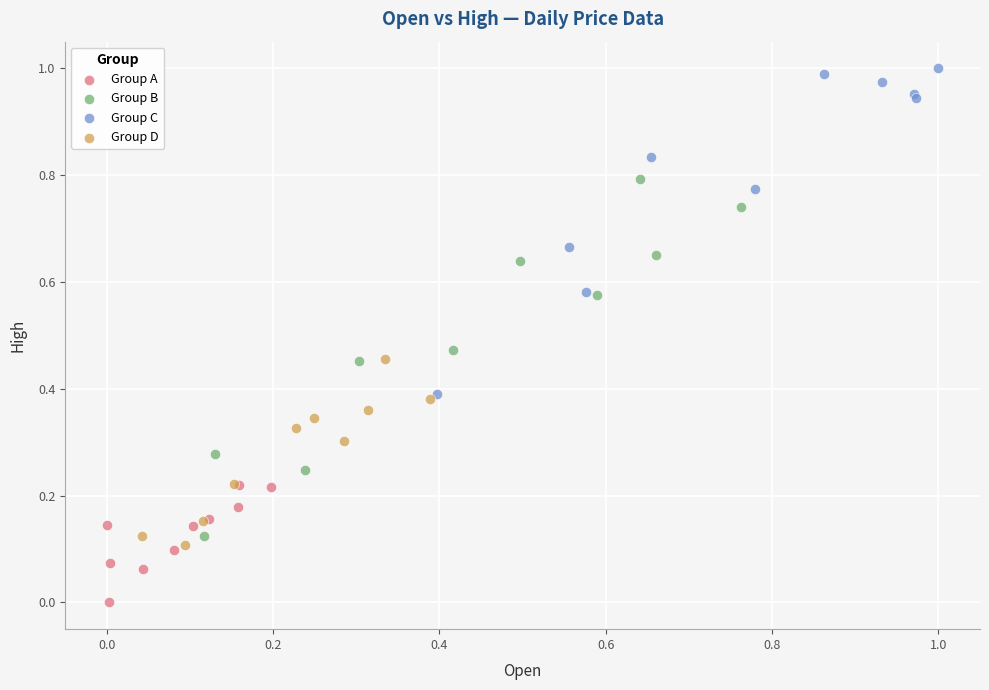

Which series contains the lowest Y value?

Group A